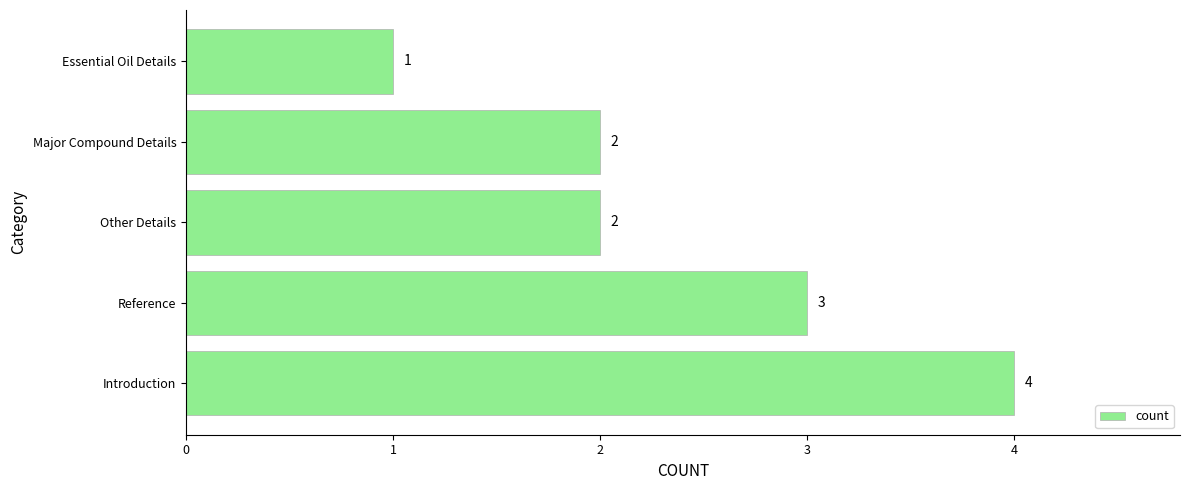

What is the sum of all values?

12